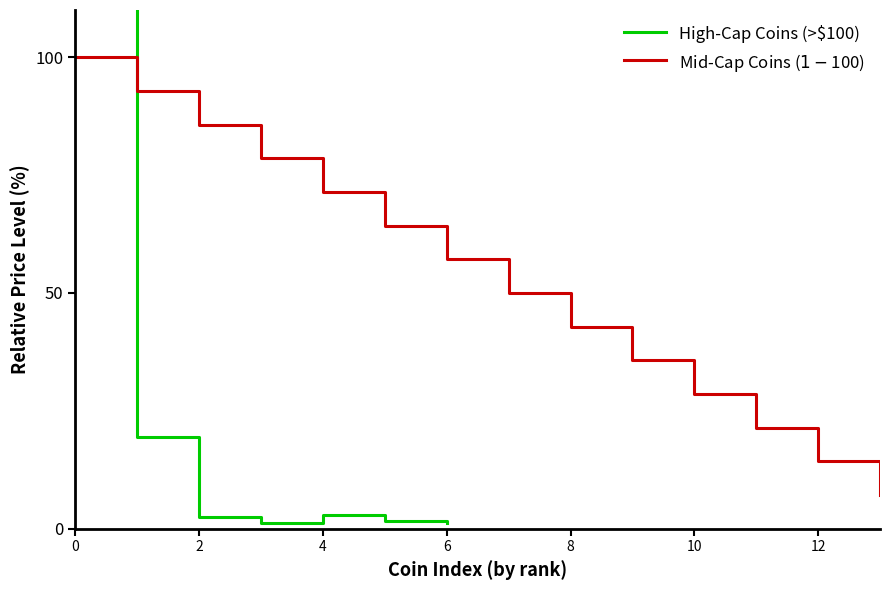

What is the sum of the values at 0 and 2?

325.2